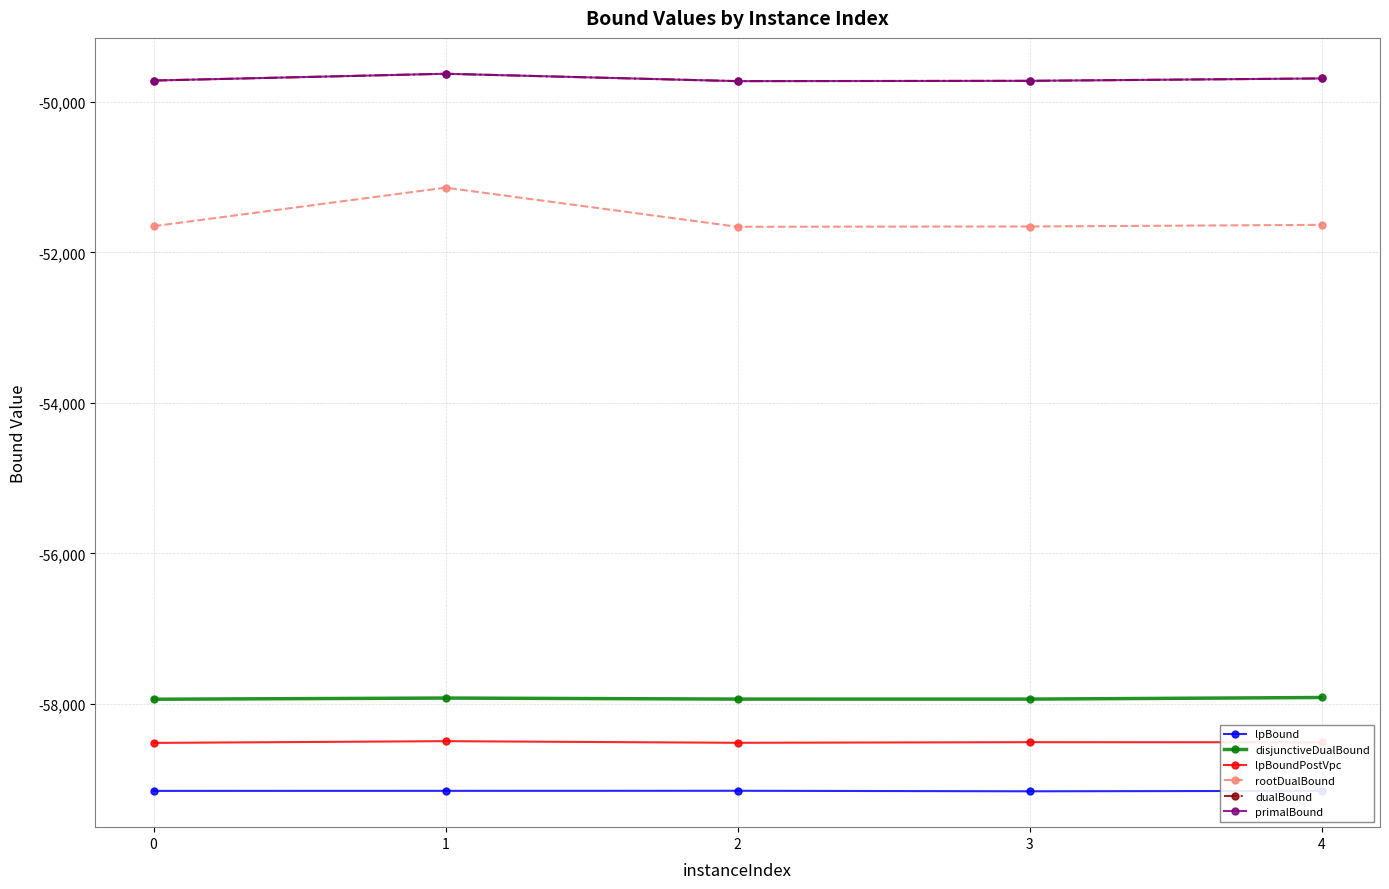

Is this an area chart (filled region under the line)?

No